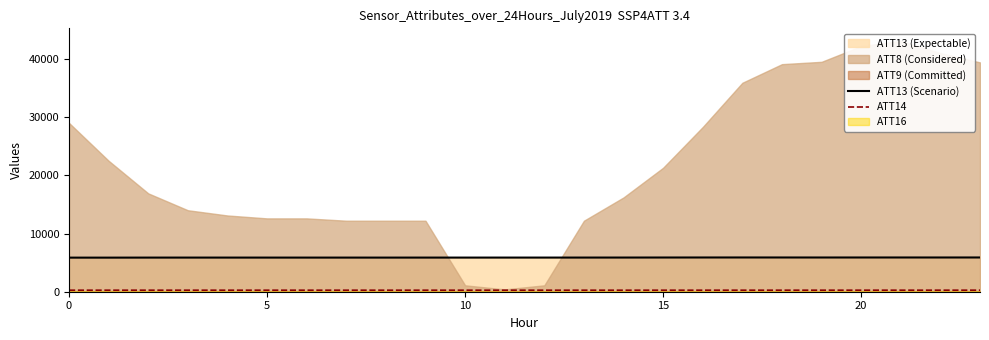

What is the label of the 17th point from the right?

7